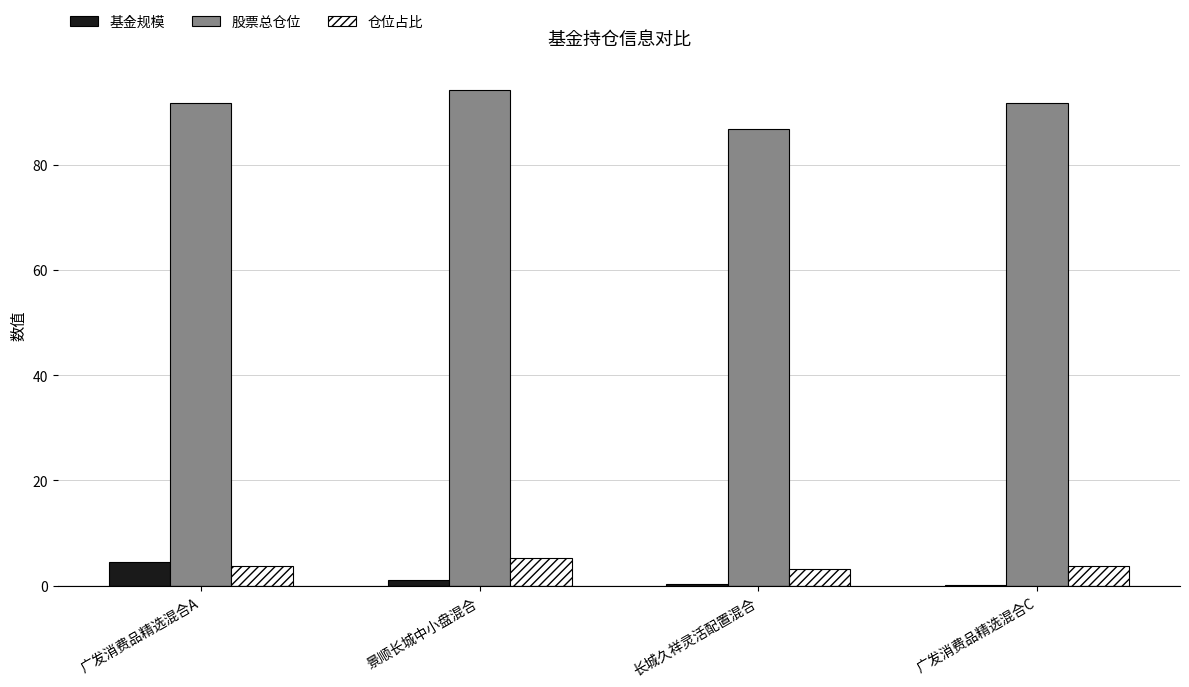

True or false: 仓位占比 has a value of 3.1 at 长城久祥灵活配置混合.

True